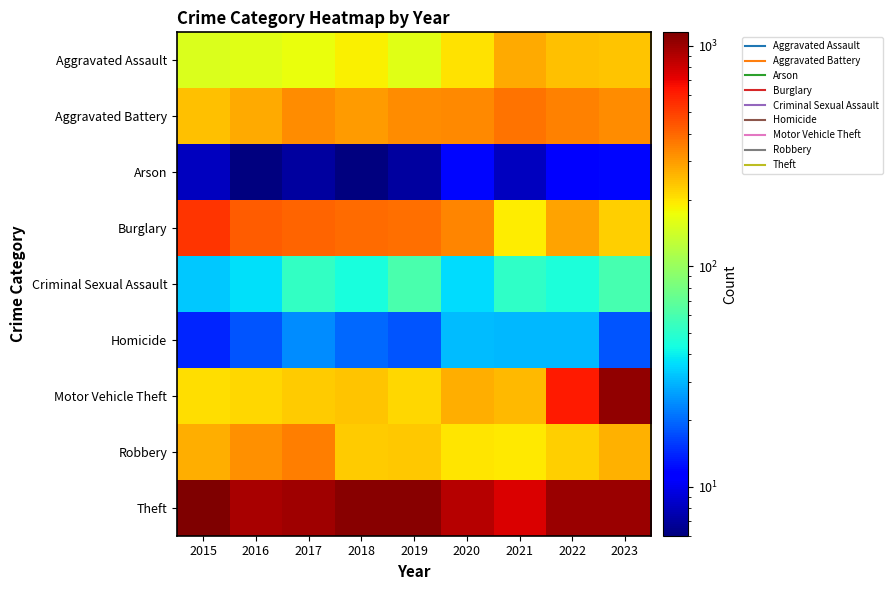

Reading left to right, what are all the values shown in this chart?

Aggravated Assault: 2015=154	2016=160	2017=168	2018=186	2019=158	2020=204	2021=274	2022=245	2023=238
Aggravated Battery: 2015=246	2016=274	2017=324	2018=303	2019=325	2020=335	2021=377	2022=348	2023=326
Arson: 2015=8	2016=6	2017=7	2018=6	2019=7	2020=12	2021=8	2022=11	2023=12
Burglary: 2015=530	2016=429	2017=406	2018=393	2019=382	2020=341	2021=191	2022=289	2023=226
Criminal Sexual Assault: 2015=33	2016=37	2017=52	2018=44	2019=60	2020=36	2021=51	2022=45	2023=59
Homicide: 2015=14	2016=18	2017=24	2018=20	2019=18	2020=31	2021=30	2022=30	2023=18
Motor Vehicle Theft: 2015=207	2016=218	2017=229	2018=240	2019=217	2020=273	2021=255	2022=621	2023=1045
Robbery: 2015=269	2016=322	2017=354	2018=231	2019=233	2020=201	2021=197	2022=224	2023=266
Theft: 2015=1153	2016=956	2017=989	2018=1102	2019=1097	2020=886	2021=752	2022=1004	2023=1007